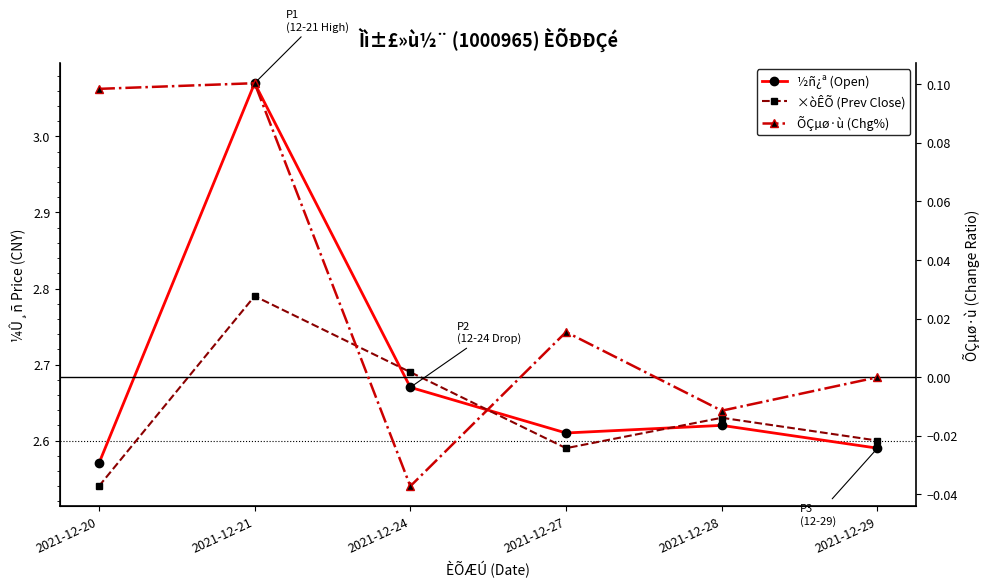

Where is the first local maximum for ½ñ¿ª (Open)?

2021-12-21